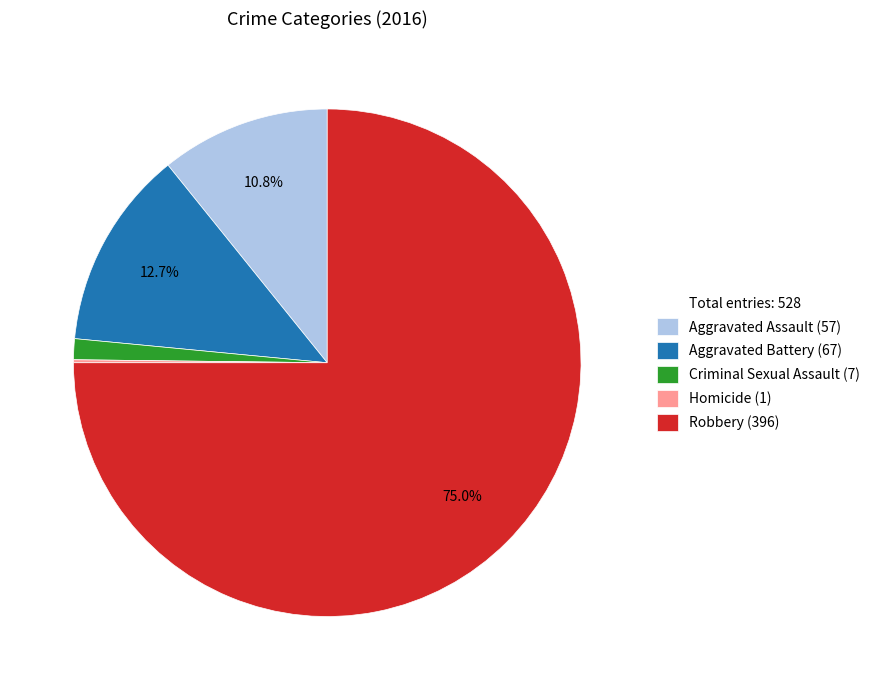

Is there any slice that represents more than half of the pie?

Yes